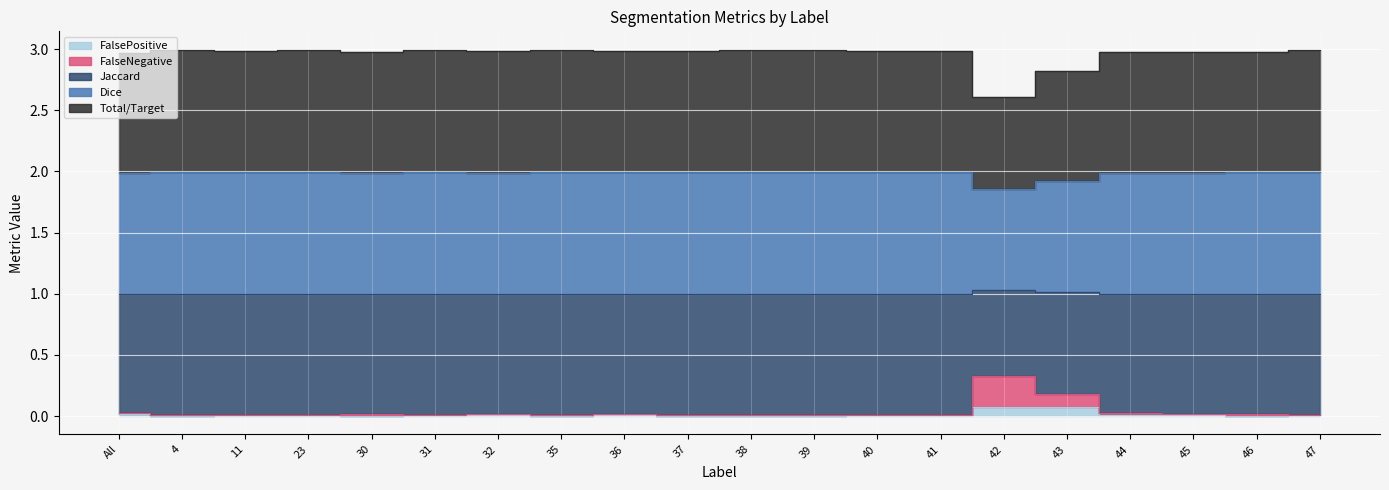

True or false: FalsePositive has a value of 0.0 at 46.

False